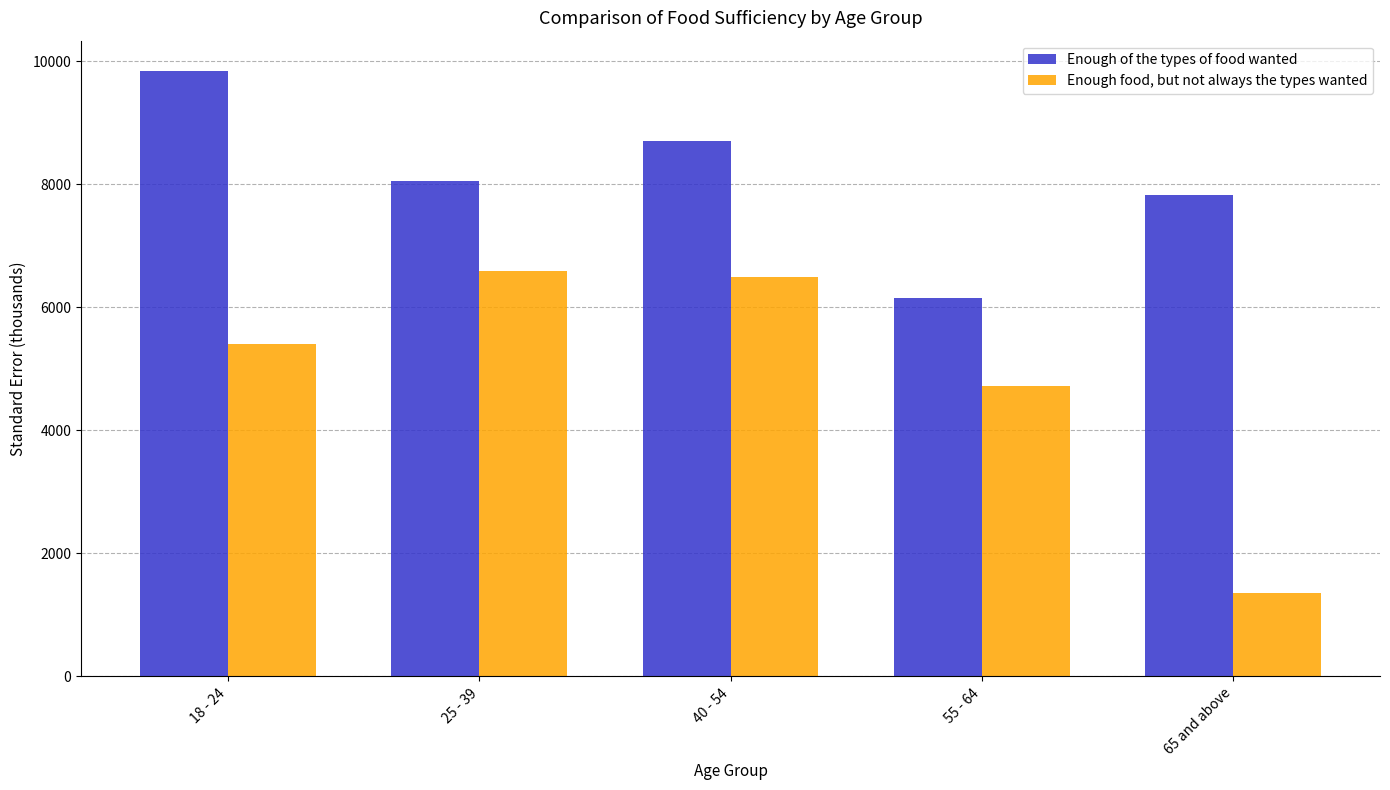

The Enough of the types of food wanted series shows 4211.0 at 25 - 39. True or false?

False